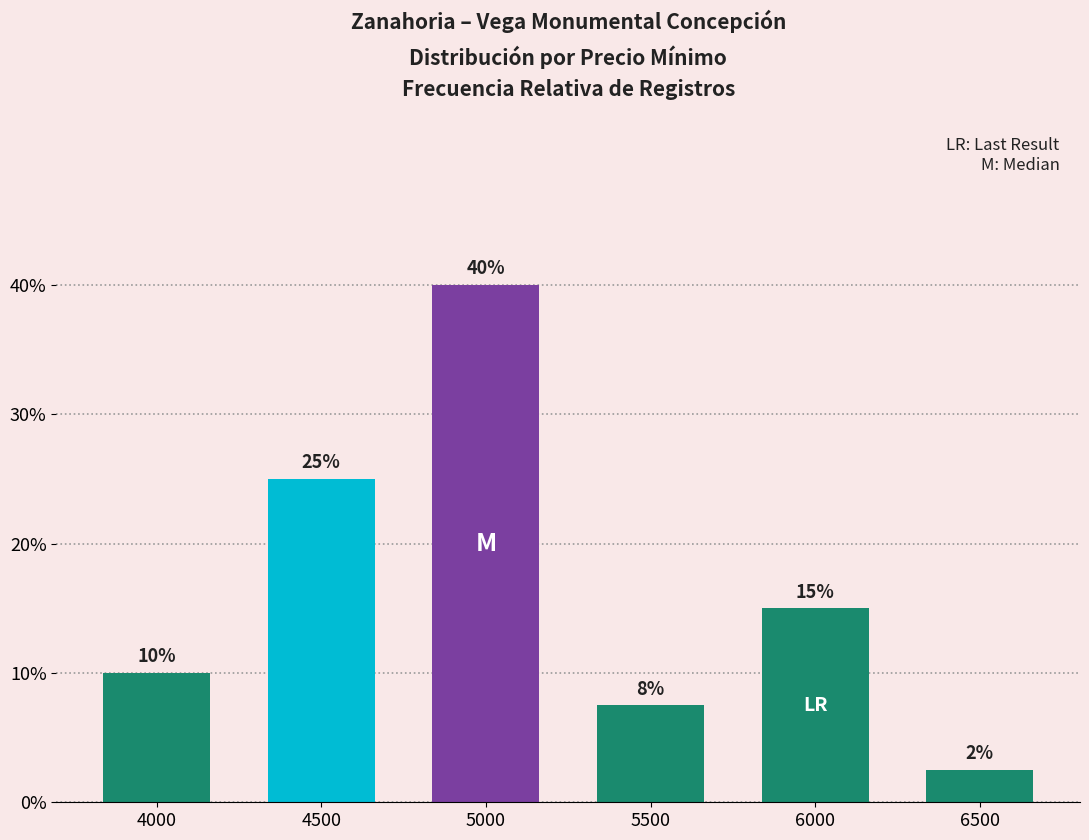

List the labels in order of value, largest first.

5000, 4500, 6000, 4000, 5500, 6500